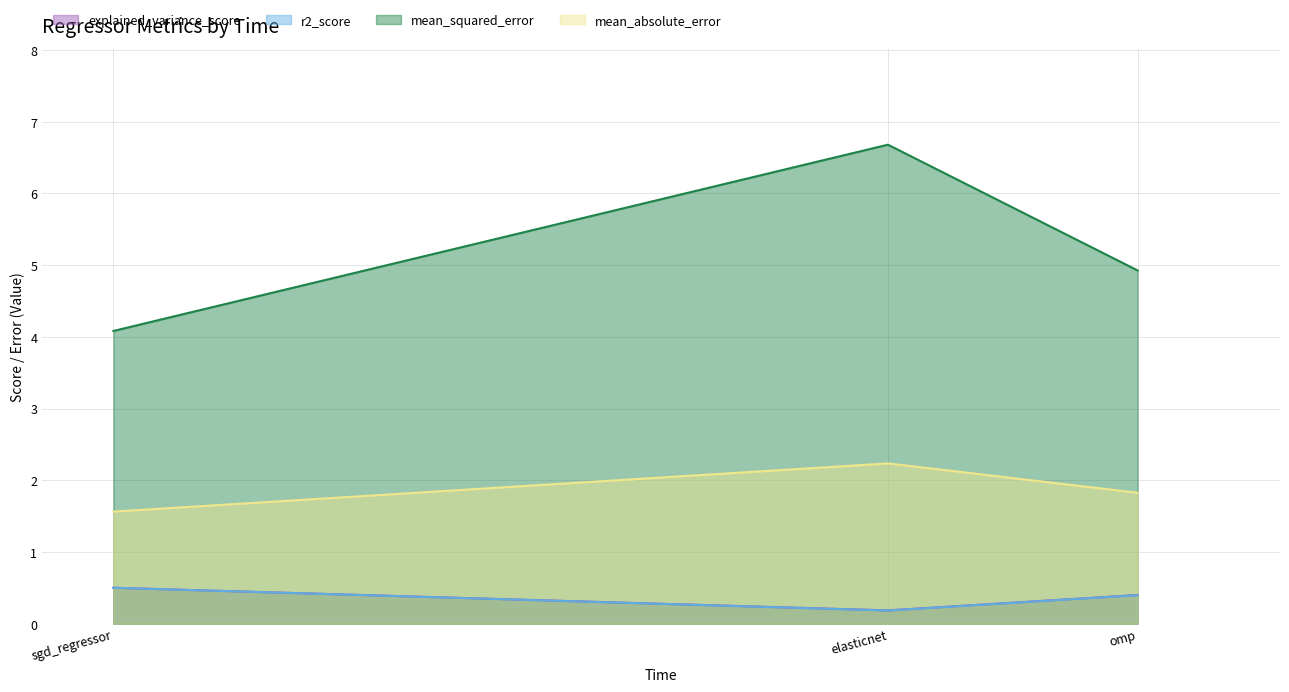

True or false: r2_score has a value of 0.5 at omp.

False